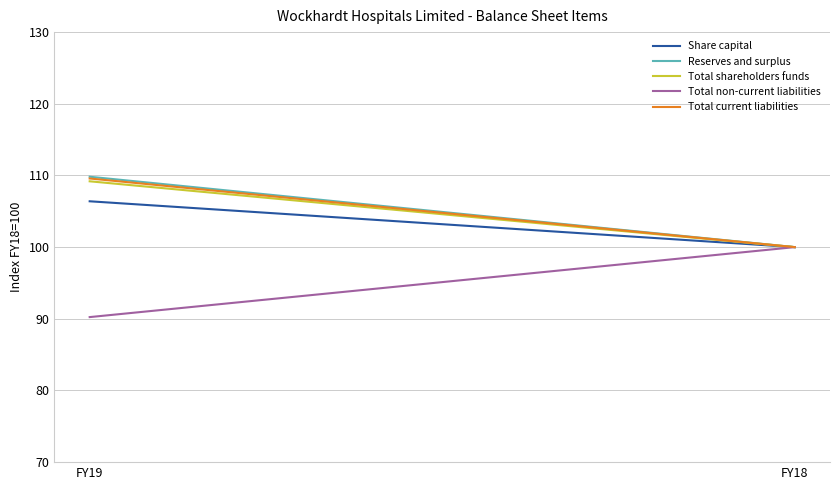

Rank the series by their maximum value, from highest to lowest.

Reserves and surplus, Total current liabilities, Total shareholders funds, Share capital, Total non-current liabilities